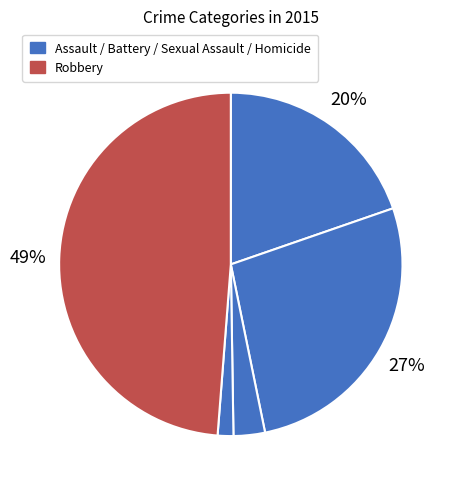

Count the number of slices in the pie.

5